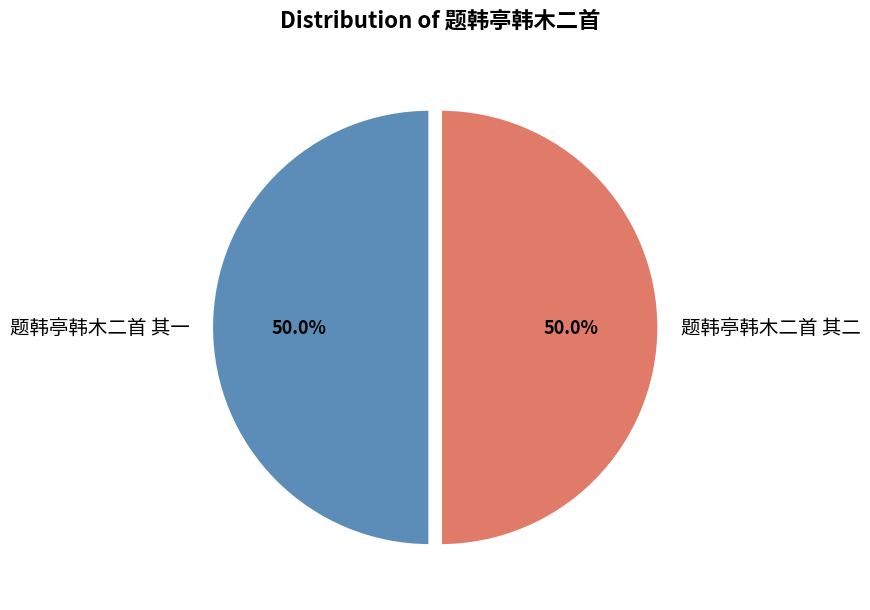

Approximately how many times larger is the value at 题韩亭韩木二首 其一 compared to 题韩亭韩木二首 其二?

1.0